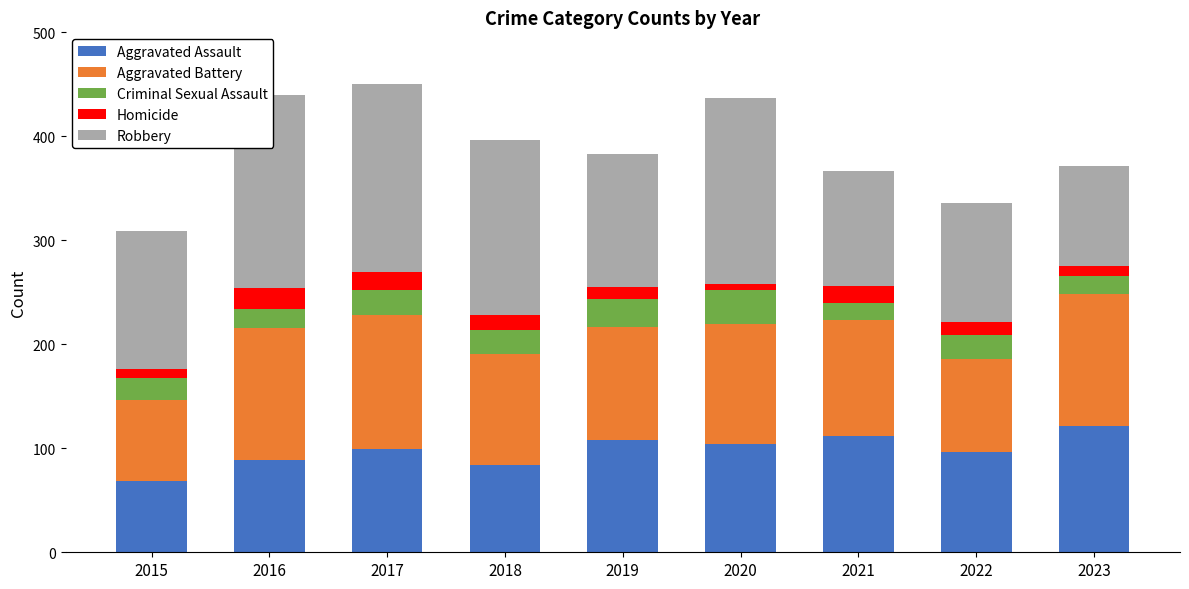

What is the value of the Robbery bar at the 7th from the left?

111